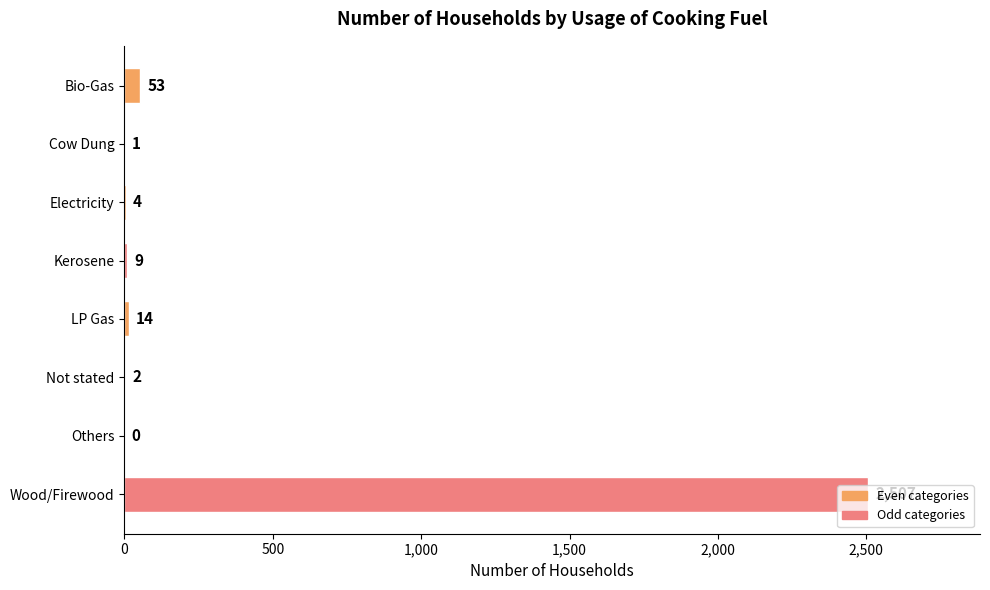

Count the number of data series in this chart.

1